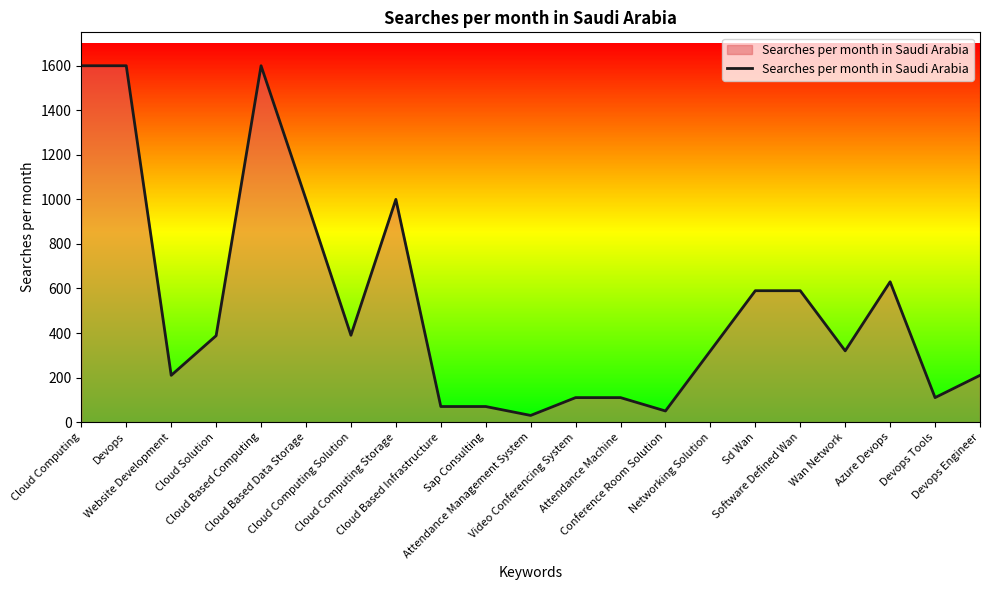

At which label does the data first exceed 320?

Cloud Computing